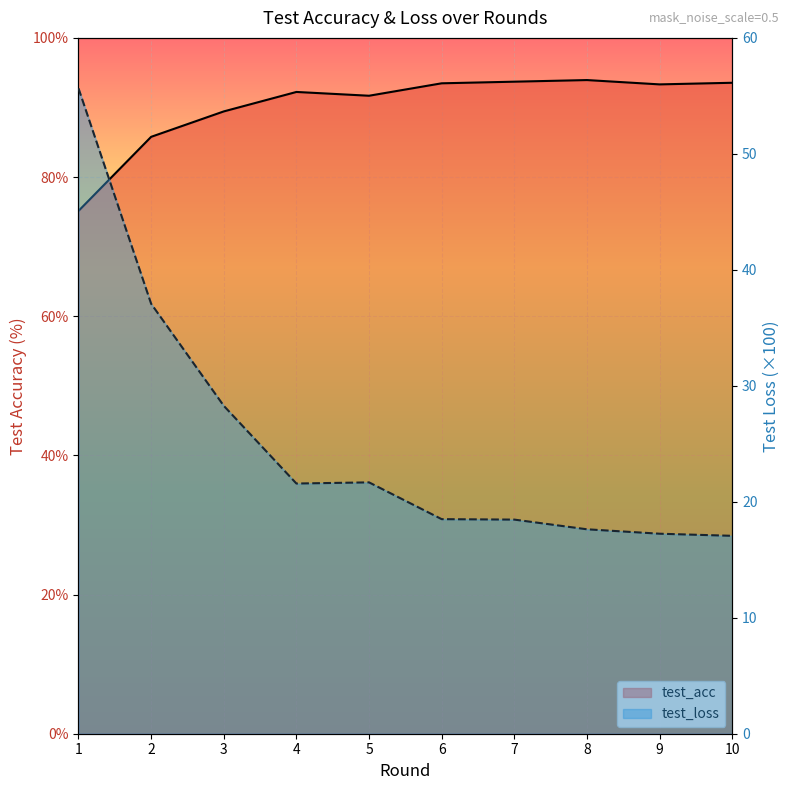

What are all the series names shown in the legend?

test_acc, test_loss